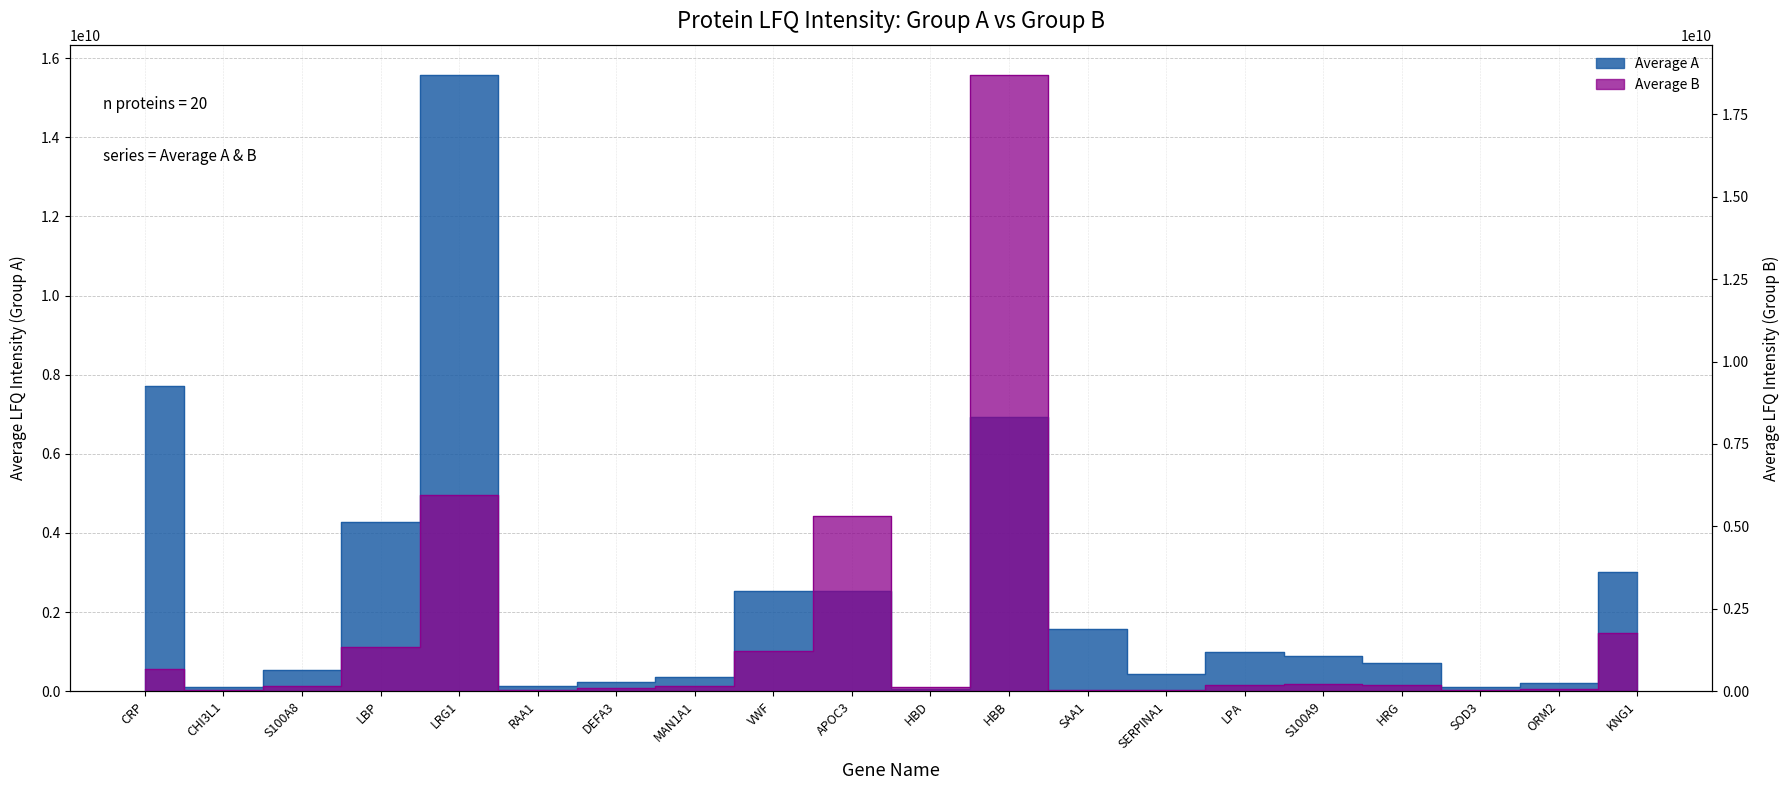

Reading left to right, transcribe all the data shown in this chart.

Average A: 7725000000.0	114850666.7	522570000.0	4276233333.3	15562666666.7	117626666.7	224326666.7	350783333.3	2523433333.3	2538800000.0	54537000.0	6920566666.7	1560776666.7	430220000.0	995756666.7	877846666.7	705280000.0	104983000.0	200239000.0	3014933333.3
Average B: 678666666.7	21630666.7	143102333.3	1346366666.7	5956733333.3	48575000.0	98214000.0	155410000.0	1209433333.3	5327433333.3	139946666.7	18681000000.0	44481666.7	28041333.3	191803333.3	207406666.7	190940000.0	30607000.0	58770333.3	1775033333.3